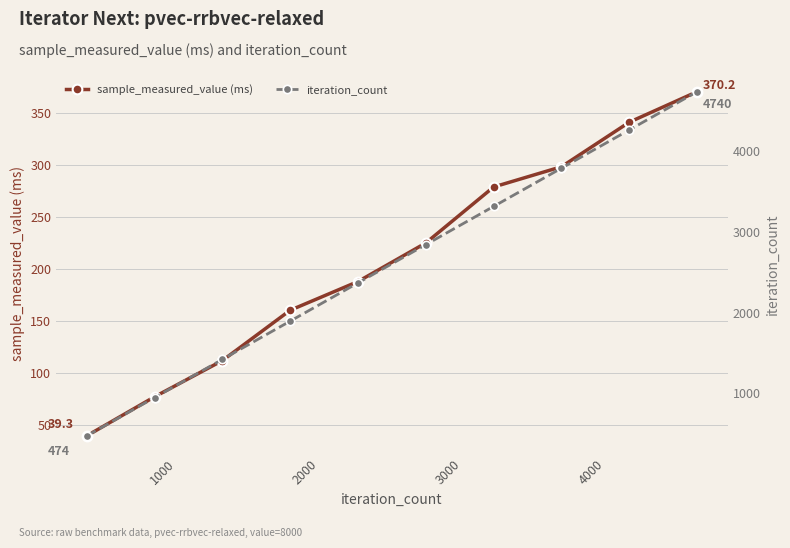

Which series has the largest total across all categories?

iteration_count